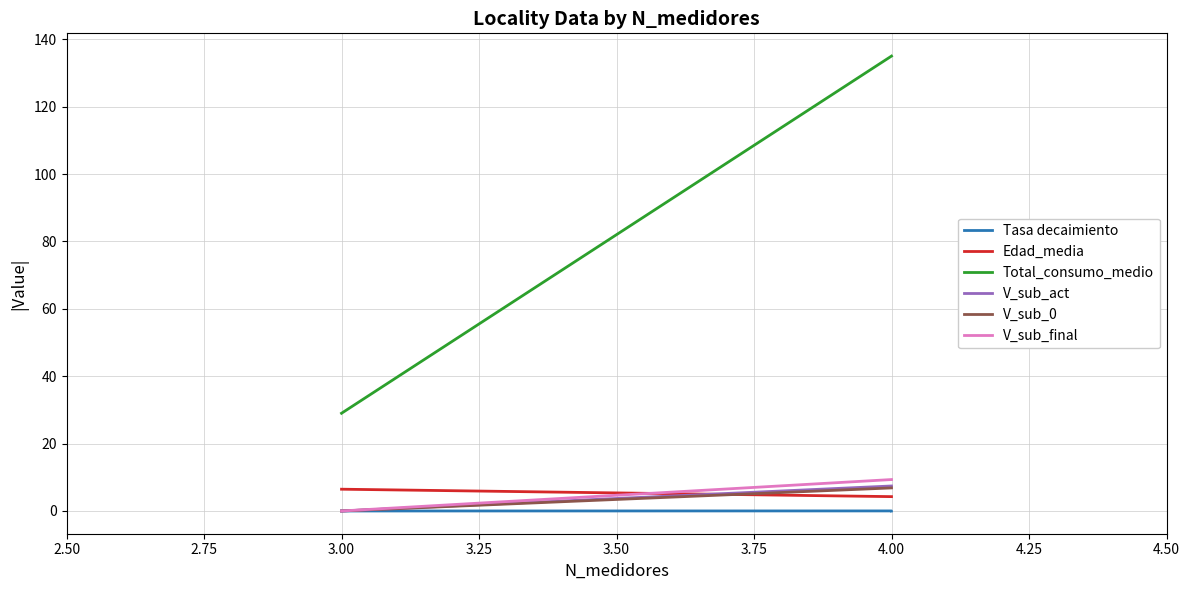

How many categories are shown in the chart?

4